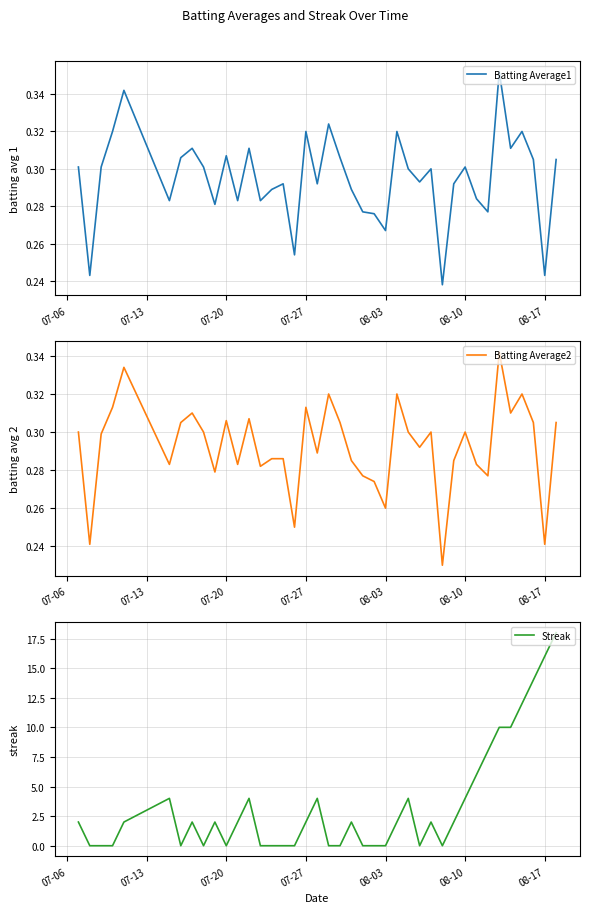

True or false: Batting Average2 and Batting Average1 intersect in this chart.

False